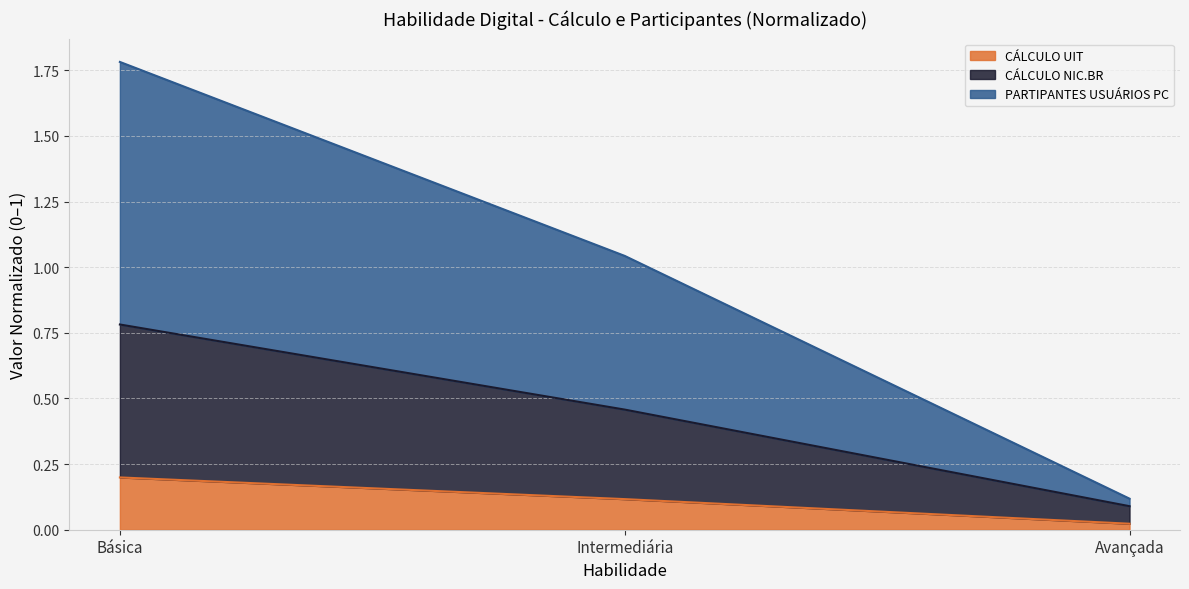

List the labels in order of CÁLCULO NIC.BR value, smallest first.

Avançada, Intermediária, Básica